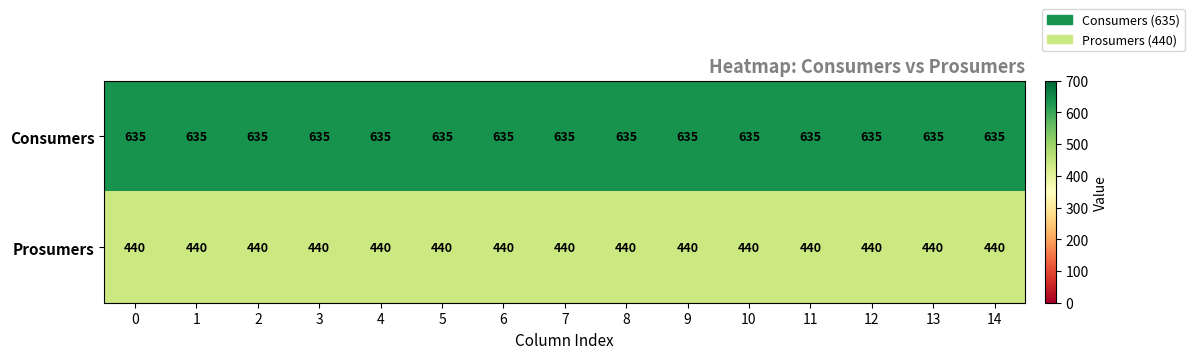

What is the average value of the Consumers series?

635